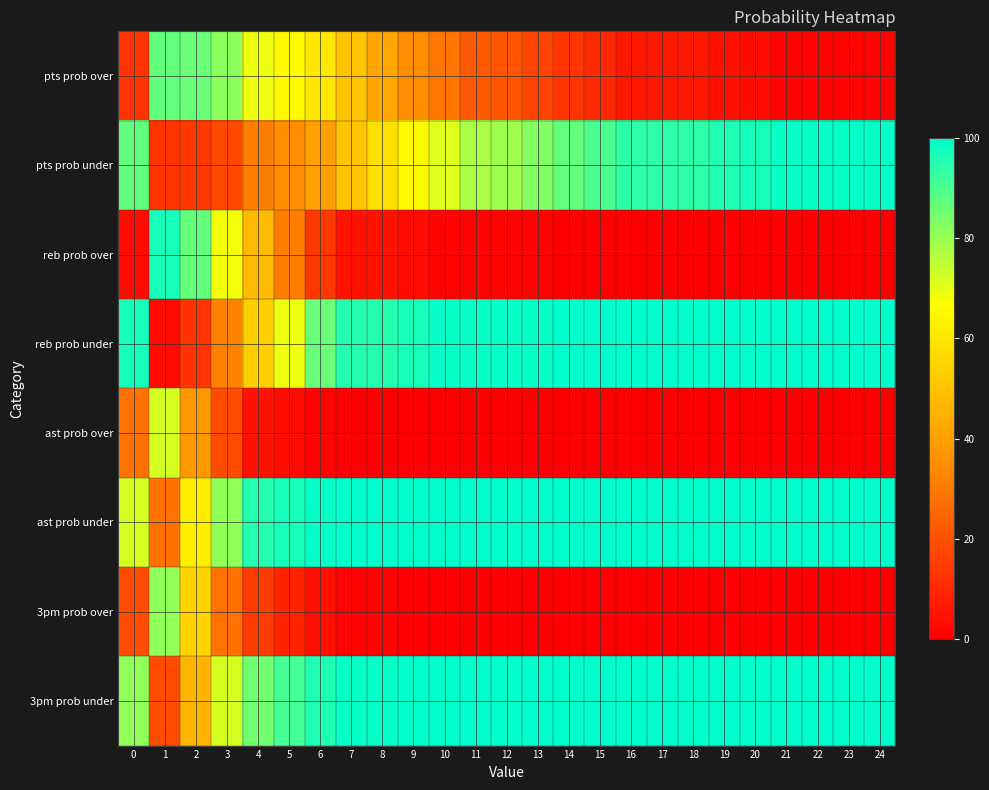

What is the spread (max minus min) of values at 8?

100